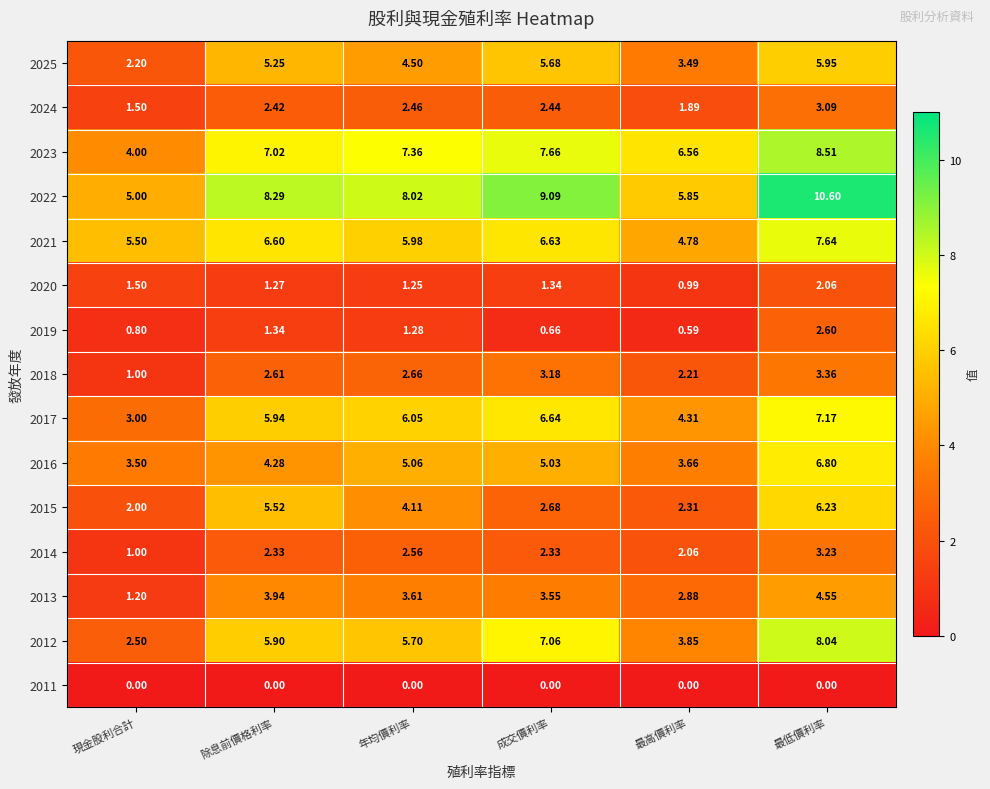

At which label does 2017 first exceed 6?

年均價利率